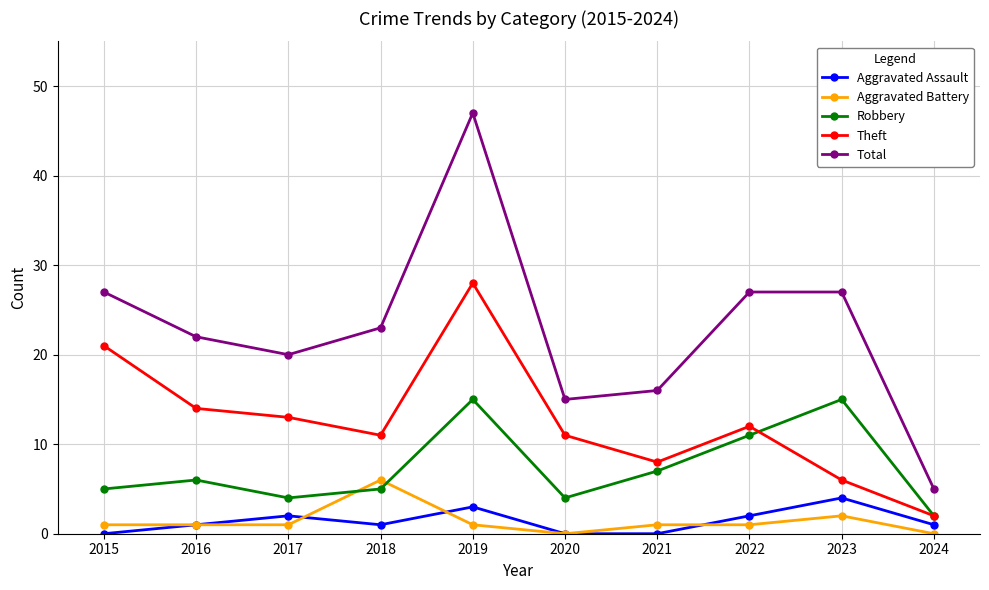

Does the chart display data point markers on the line(s)?

Yes